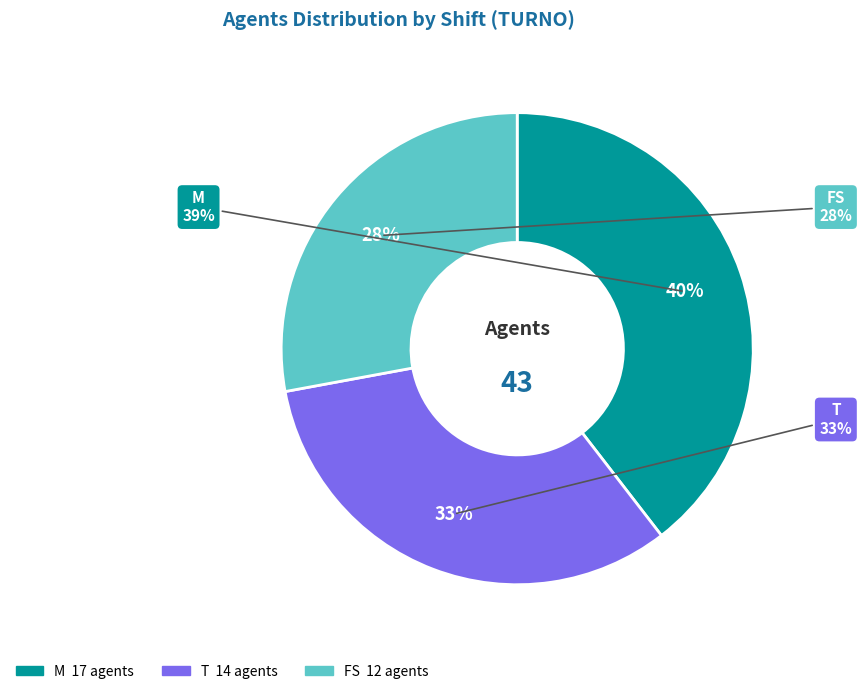

How many segments does this pie chart have?

3